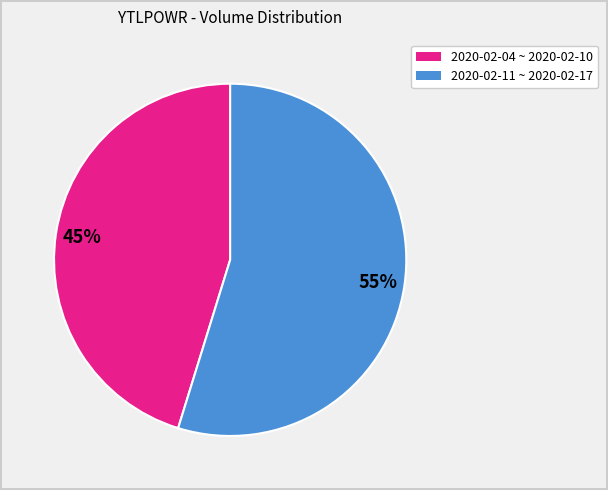

To the nearest percent, what is the average slice percentage?

50%